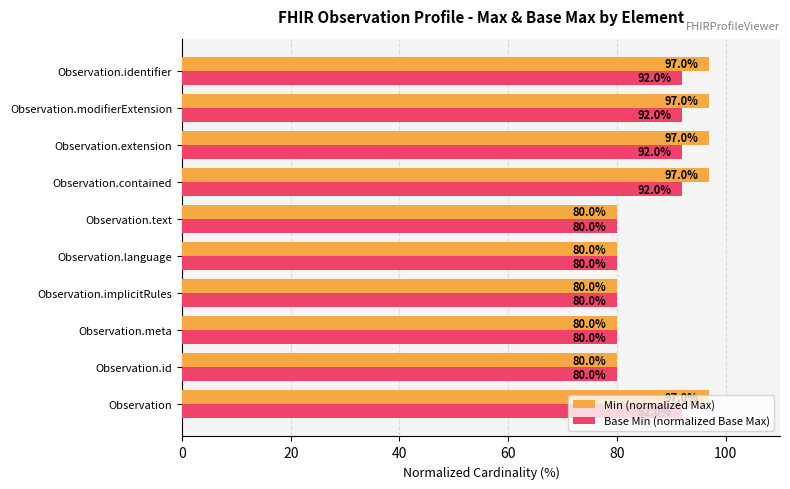

List the series in order of their overall mean, highest first.

Min (normalized Max), Base Min (normalized Base Max)